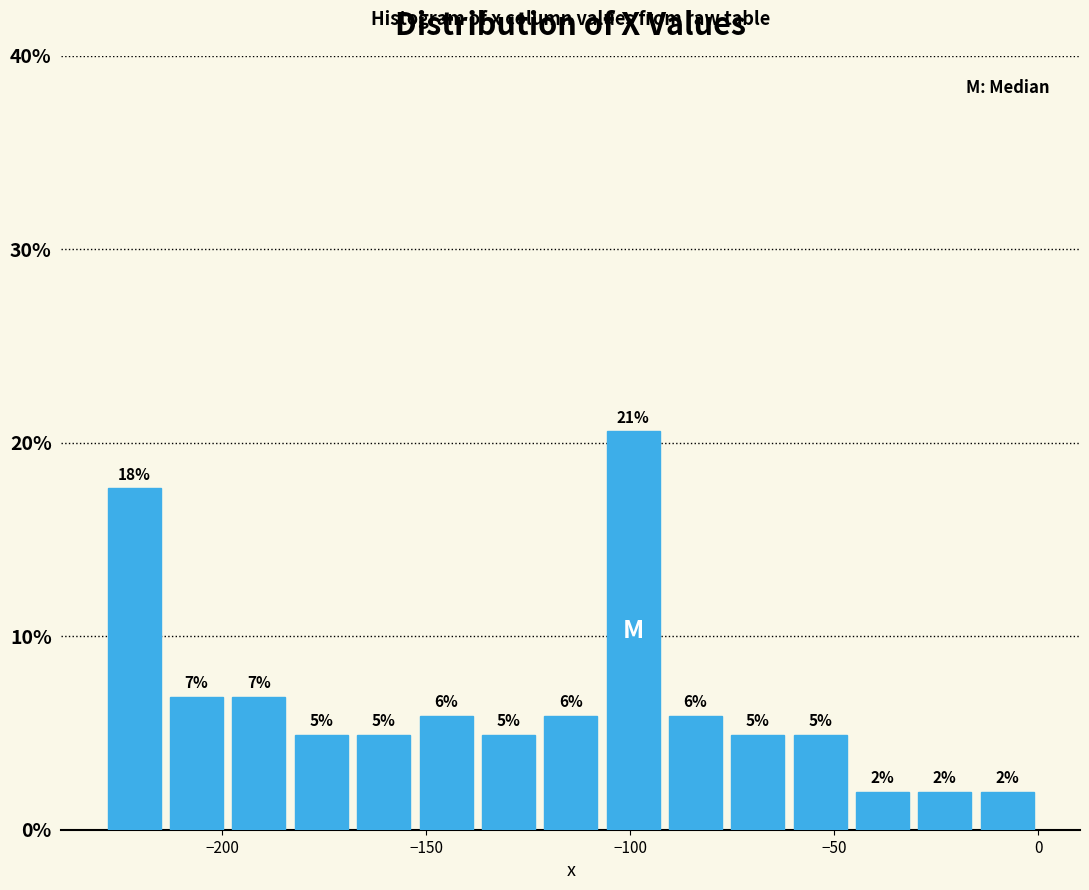

Read against the x-axis, roughly where is the centre of the tallest bar?

-100